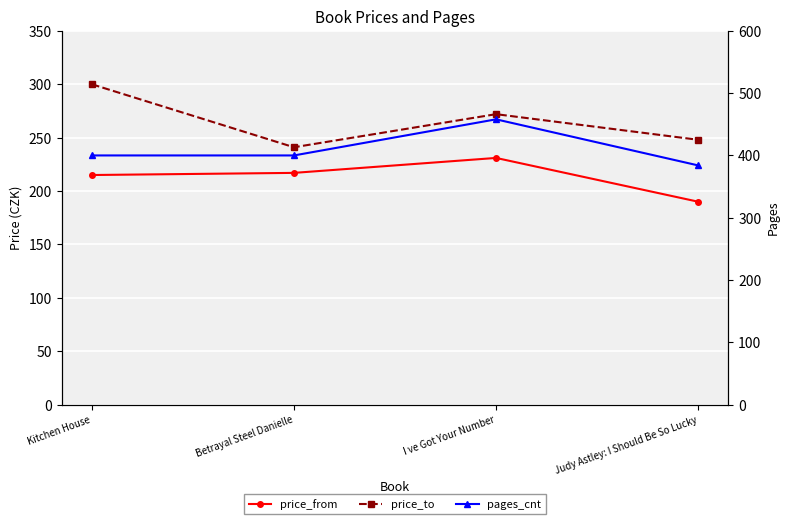

Is the value of price_to at I ve Got Your Number greater than the value of pages_cnt at Kitchen House?

No